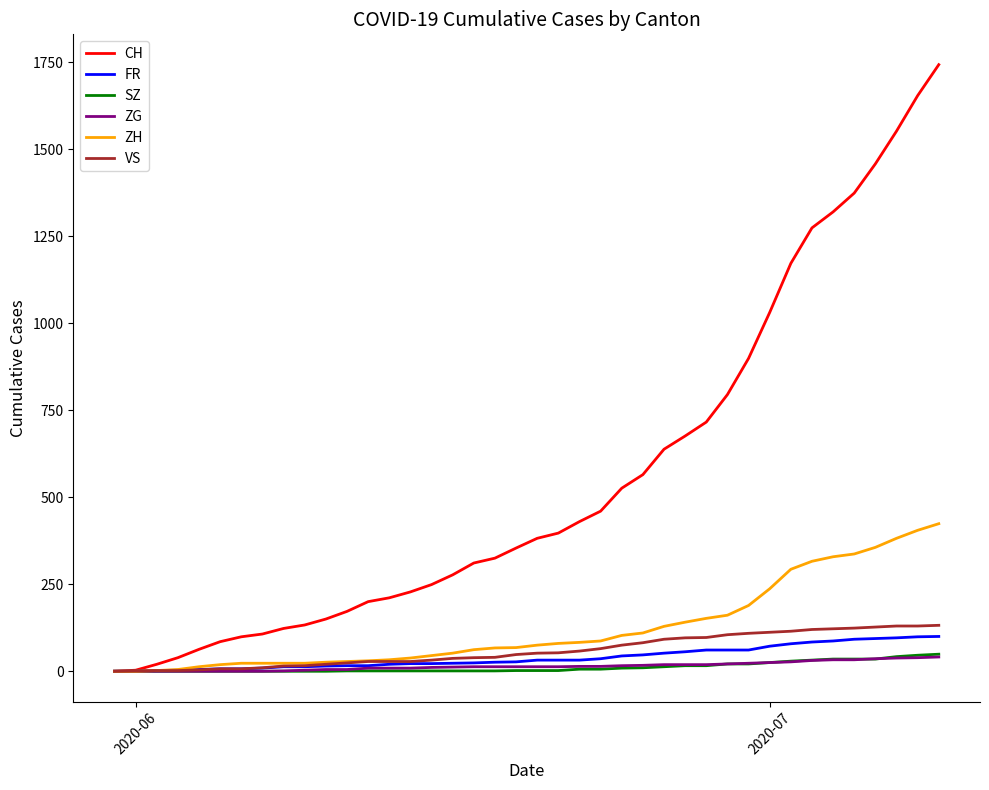

Which series has the largest range (max minus min)?

CH